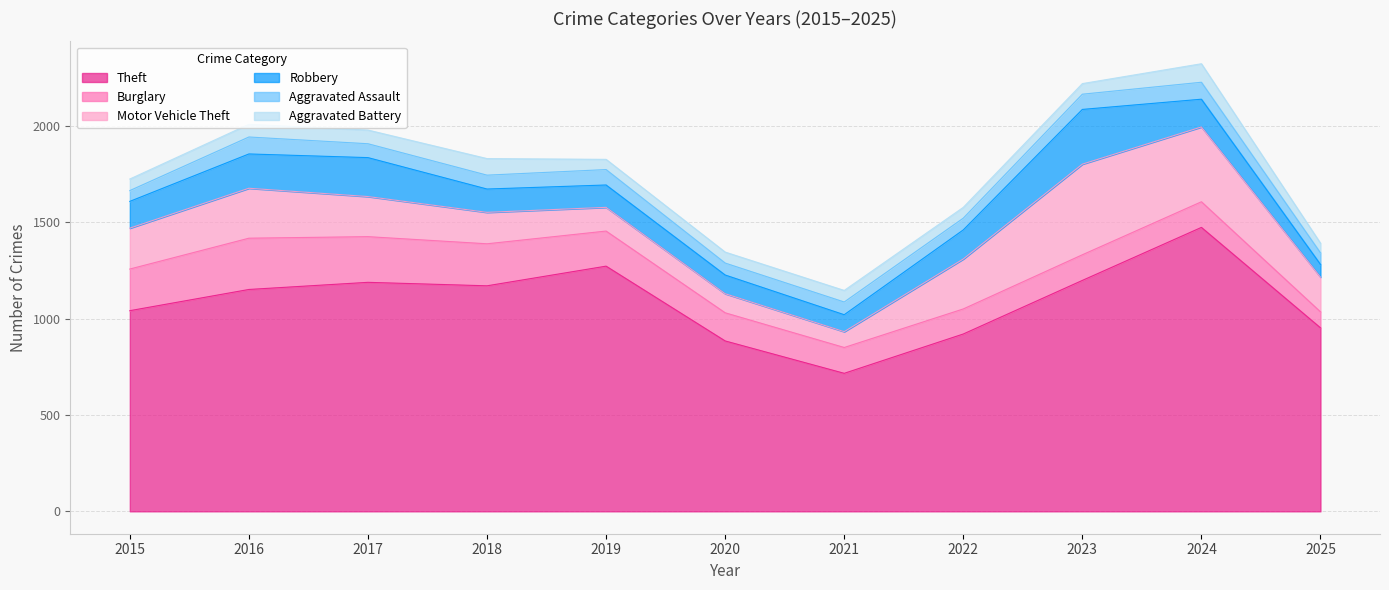

At which label does Motor Vehicle Theft reach its minimum?

2021